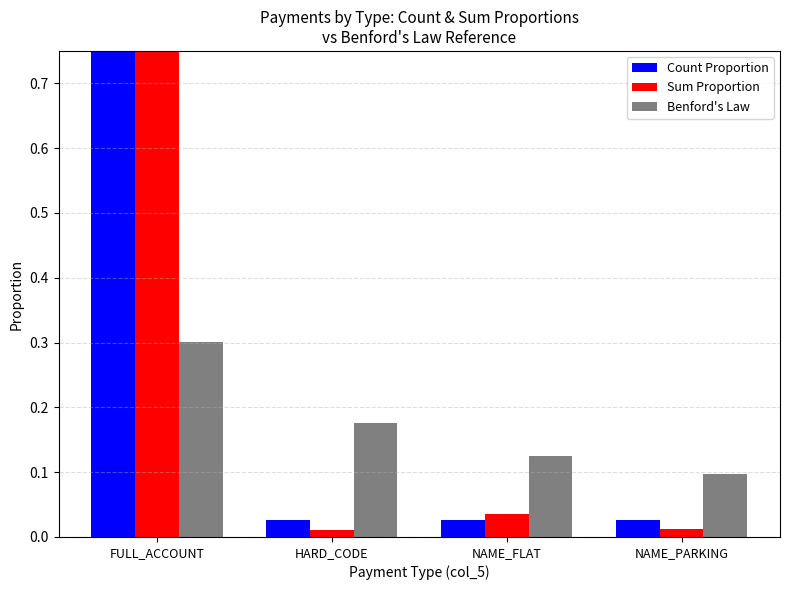

Is the value of Sum Proportion at NAME_PARKING greater than the value of Count Proportion at NAME_PARKING?

No